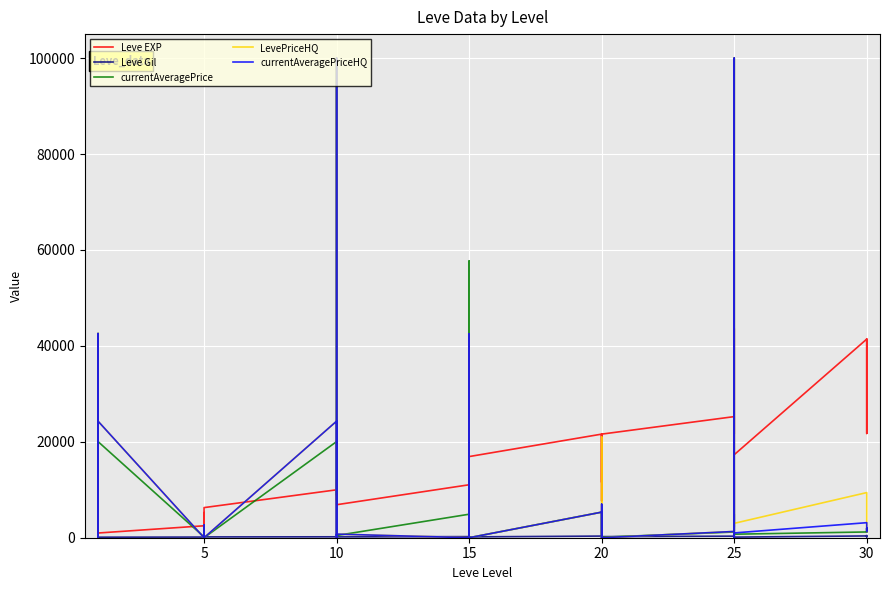

Where is the first local maximum for LevePriceHQ?

5